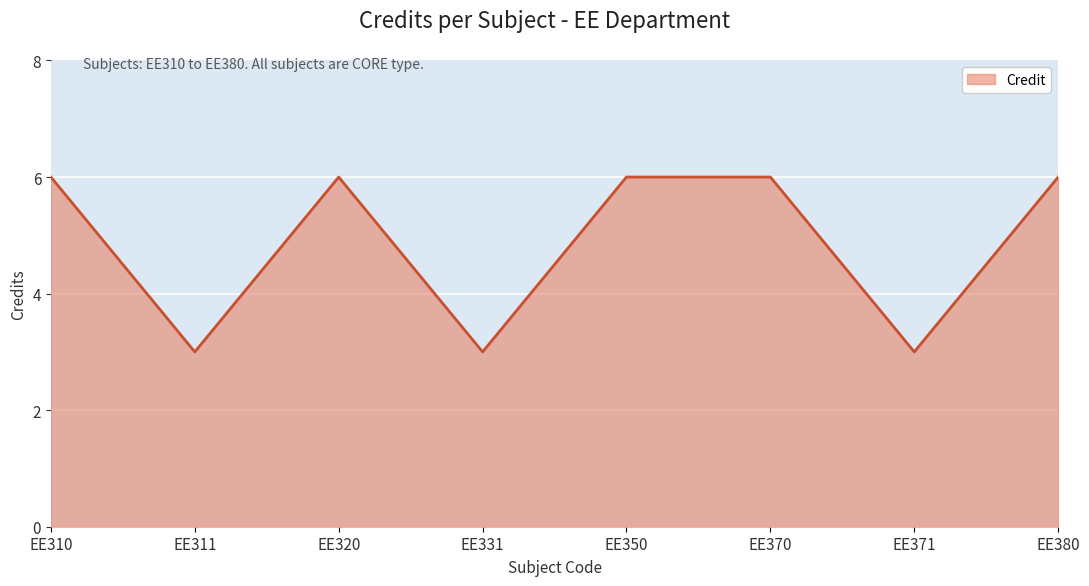

What is the minimum value shown in the chart?

3